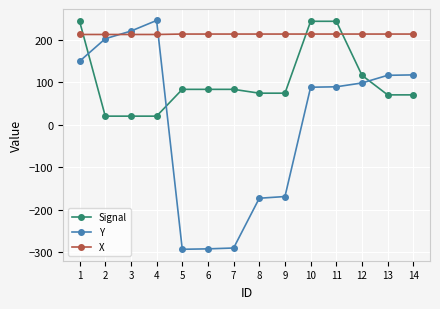

Is it true that Signal equals 430 at 11?

False